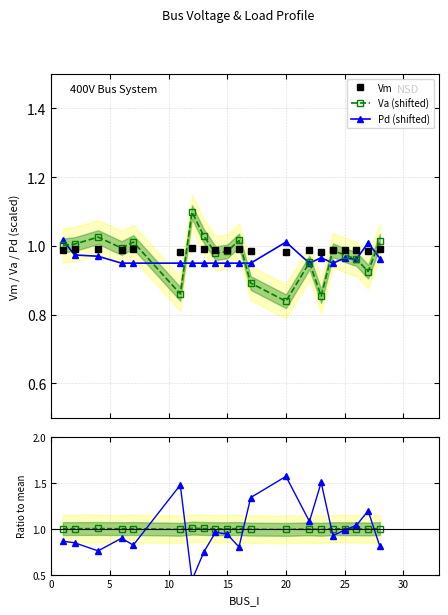

Reading left to right, what are all the values shown in this chart?

Vm: 1.0	1.0	1.0	1.0	1.0	1.0	1.0	1.0	1.0	1.0	1.0	1.0	1.0	1.0	1.0	1.0	1.0	1.0	1.0	1.0
Va (shifted): 1.0	1.0	1.0	1.0	1.0	0.9	1.1	1.0	1.0	1.0	1.0	0.9	0.8	1.0	0.9	1.0	1.0	1.0	0.9	1.0
Pd (shifted): 1.0	1.0	1.0	0.9	0.9	0.9	0.9	0.9	0.9	0.9	0.9	0.9	1.0	0.9	1.0	0.9	1.0	1.0	1.0	1.0
Vm ratio: 1.0	1.0	1.0	1.0	1.0	1.0	1.0	1.0	1.0	1.0	1.0	1.0	1.0	1.0	1.0	1.0	1.0	1.0	1.0	1.0
Va ratio: 0.9	0.8	0.8	0.9	0.8	1.5	0.4	0.7	1.0	0.9	0.8	1.3	1.6	1.1	1.5	0.9	1.0	1.0	1.2	0.8